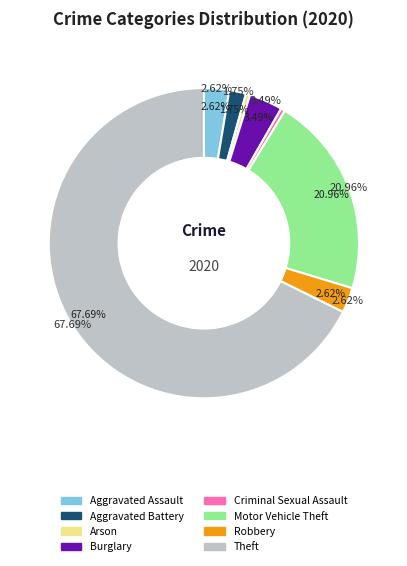

What percentage is NOT represented by Aggravated Battery?

98.3%